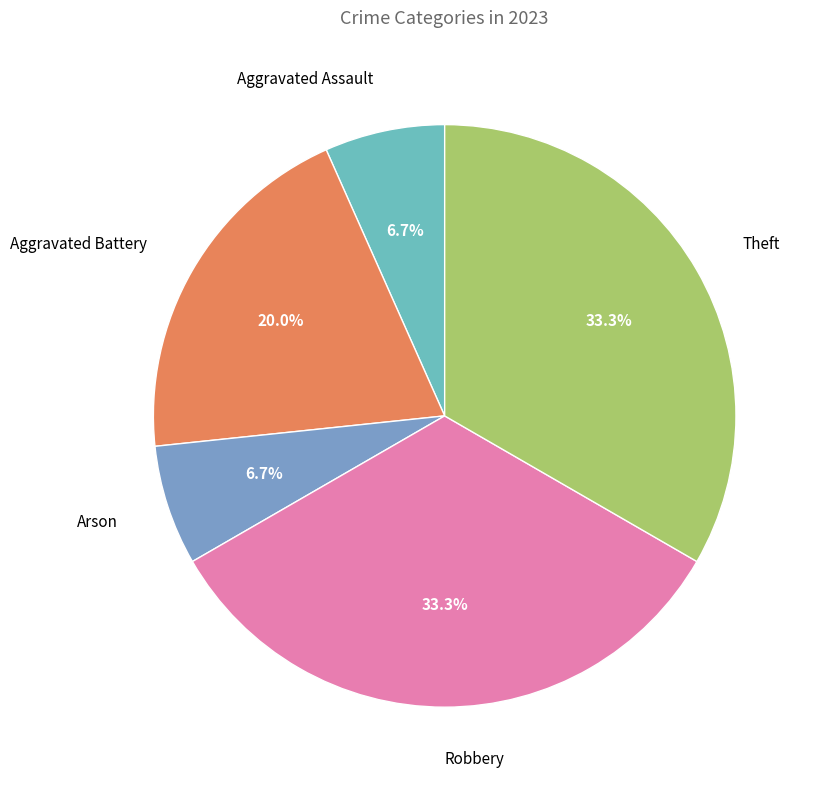

Count the number of slices in the pie.

5